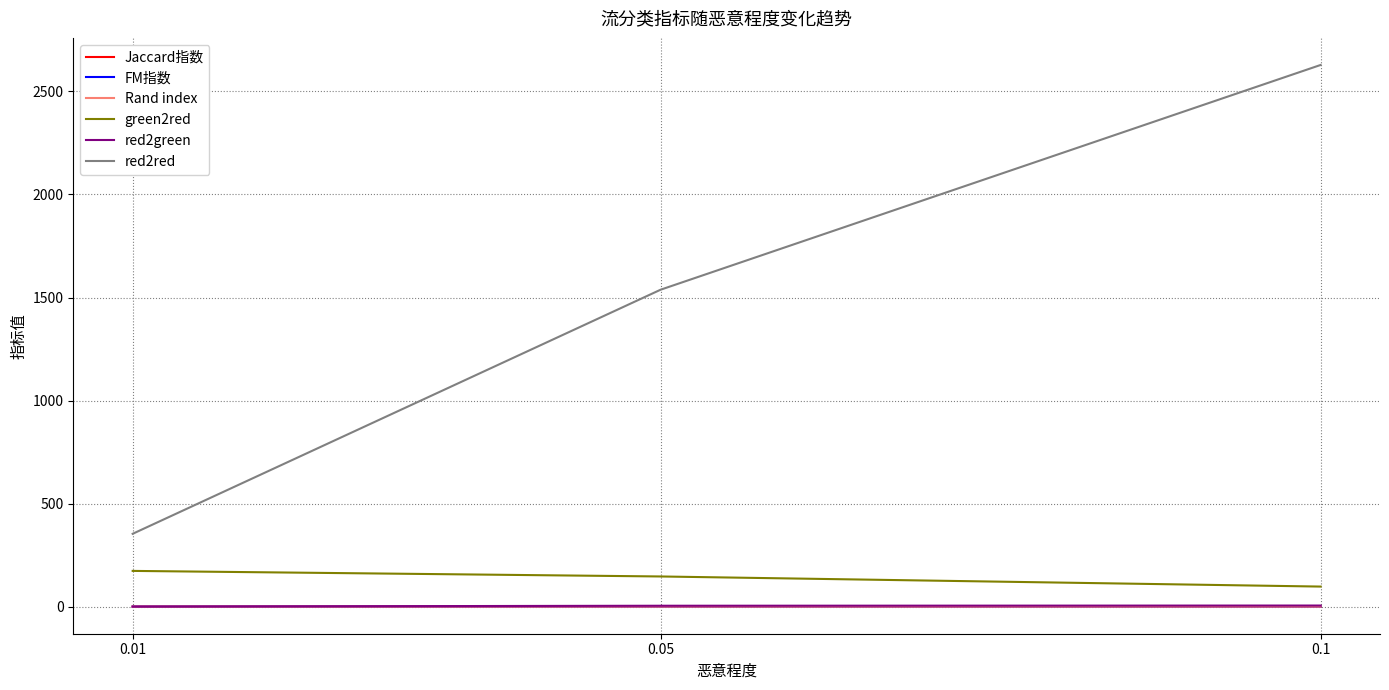

Which series has the widest spread of values?

red2red